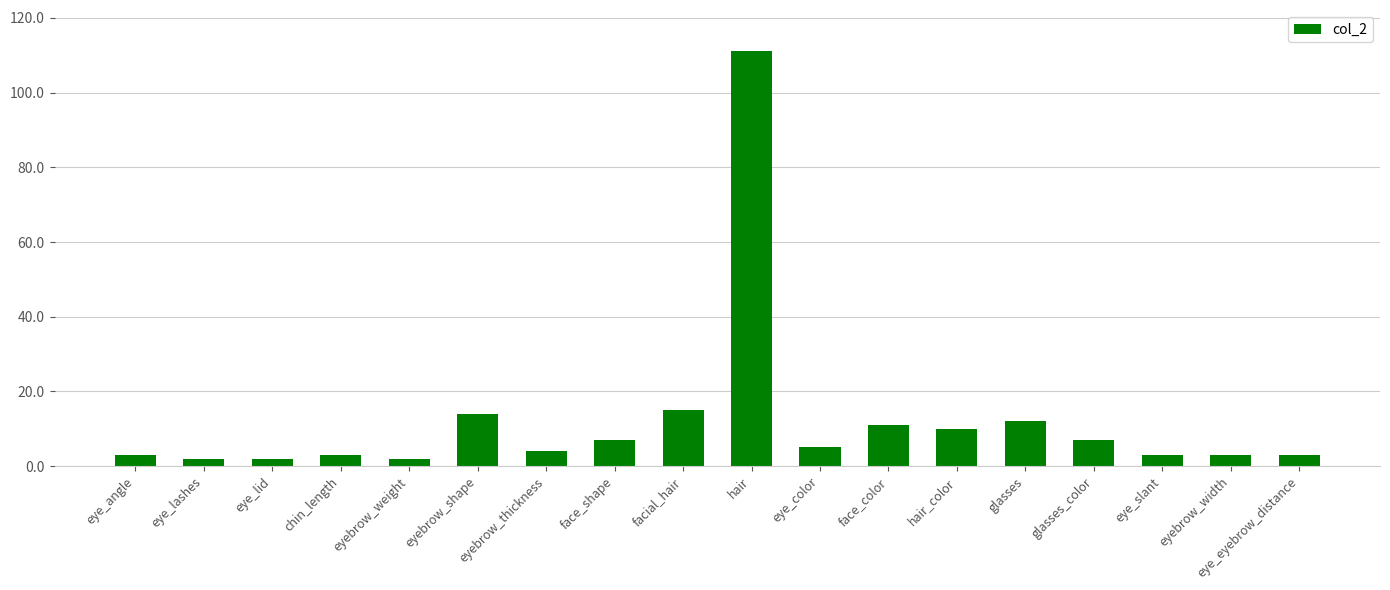

Where is the data nearest to the value 56?

facial_hair